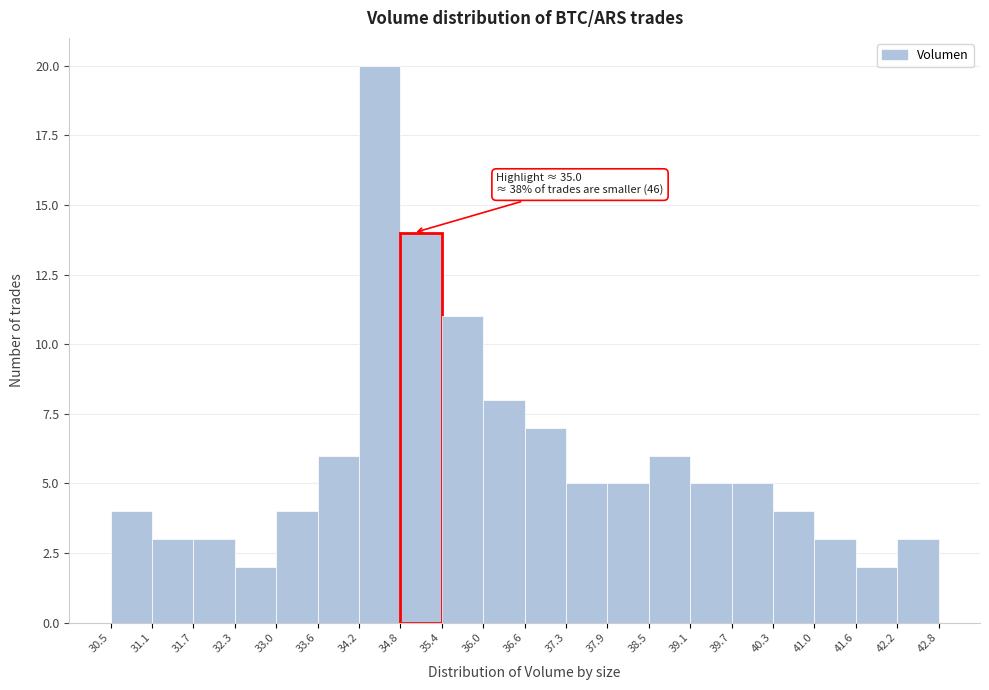

Which range on the x-axis has the tallest bar?

34.2 to 34.8